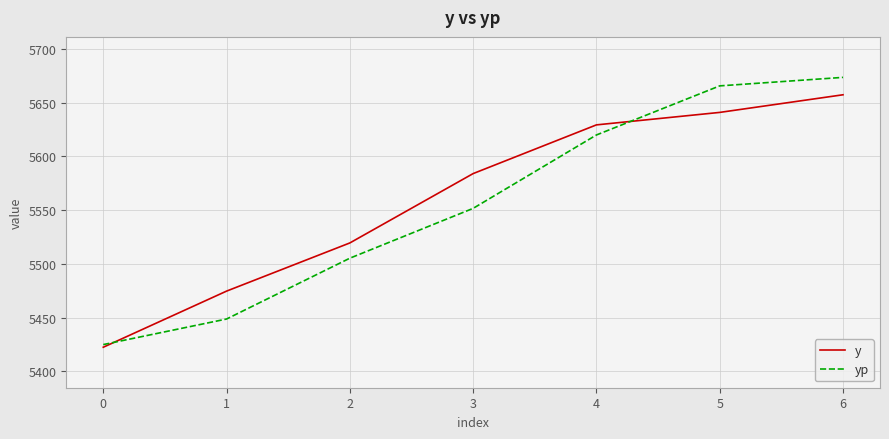

What is the highest value of the yp series?

5673.4